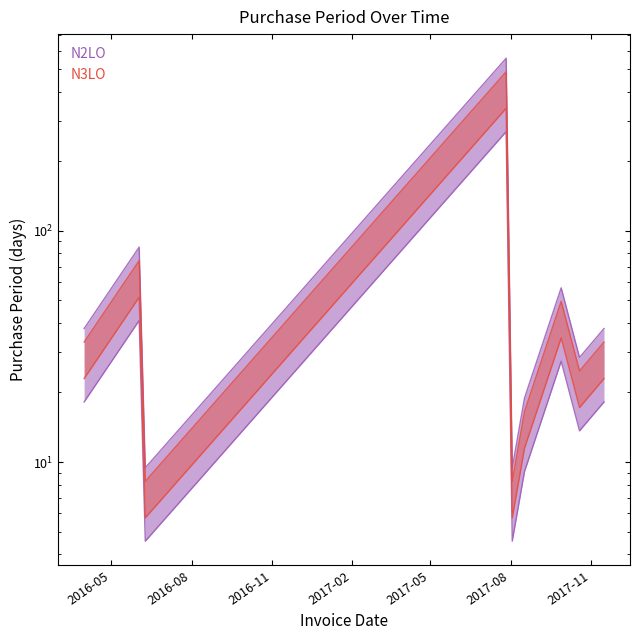

What is the change in value from 2017-08-03 to 2017-10-19?

+18.9